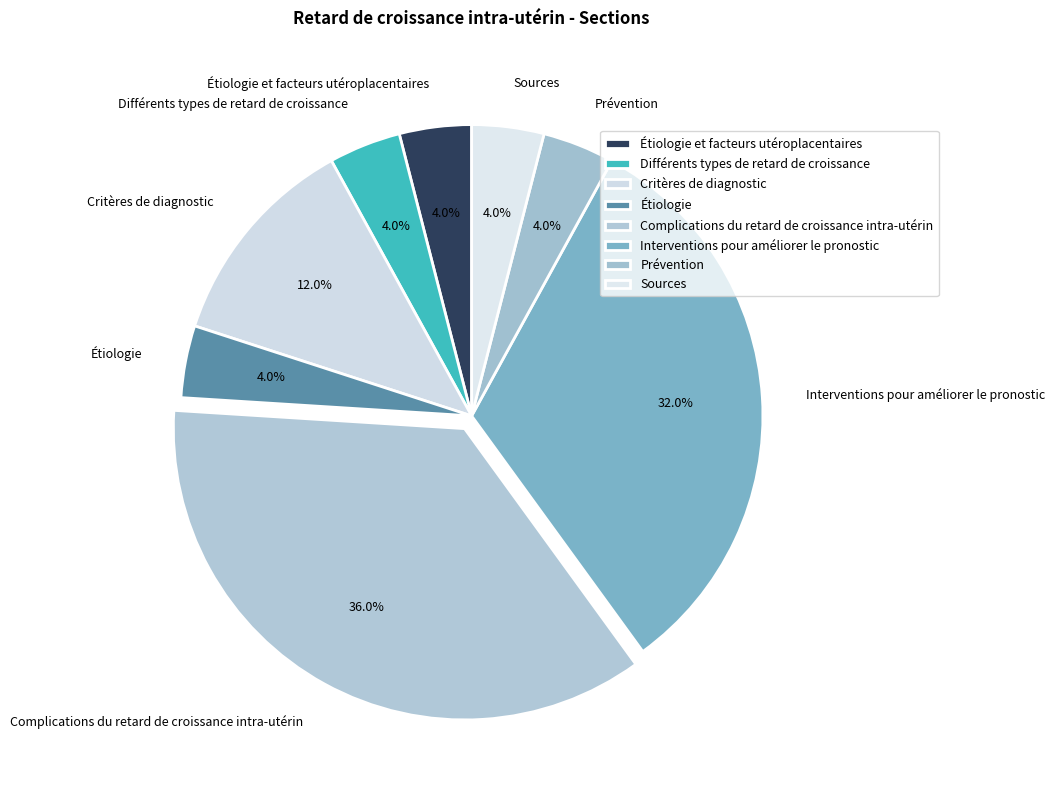

To the nearest percent, what is the difference between the largest and smallest slice percentages?

32%